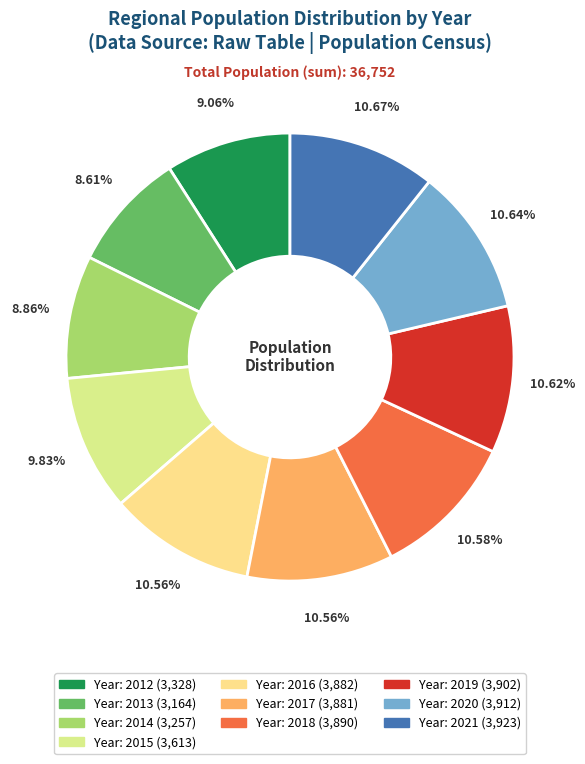

Count the number of slices in the pie.

10